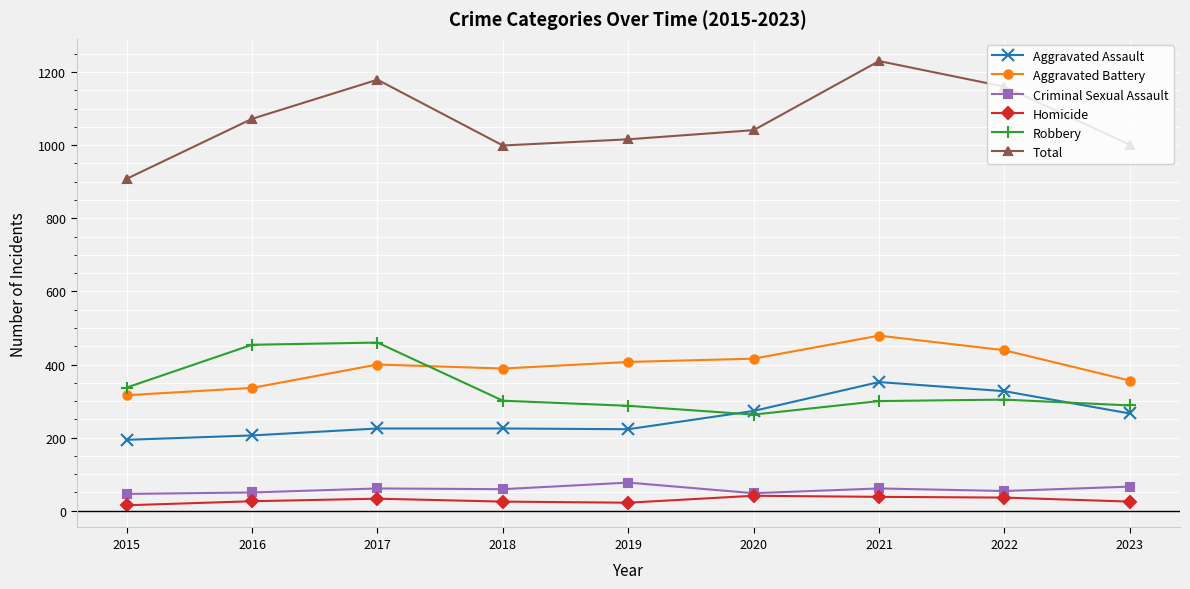

What is the highest value of the Homicide series?

41